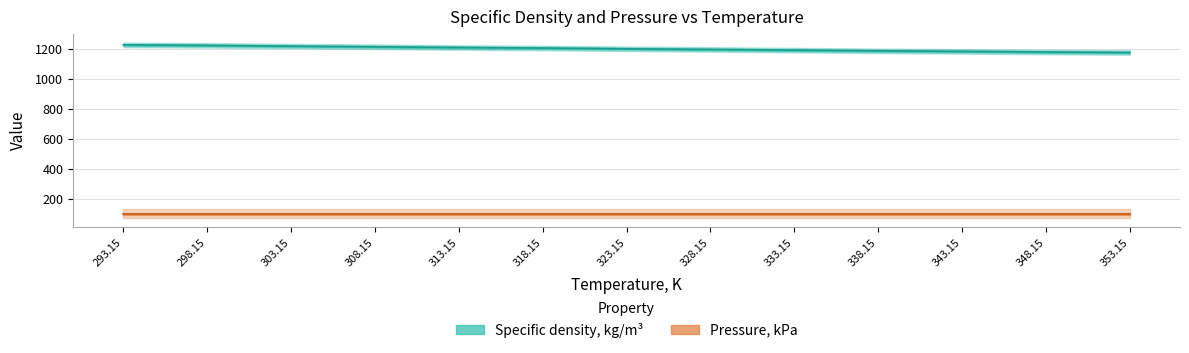

How many values are below 1199?

6